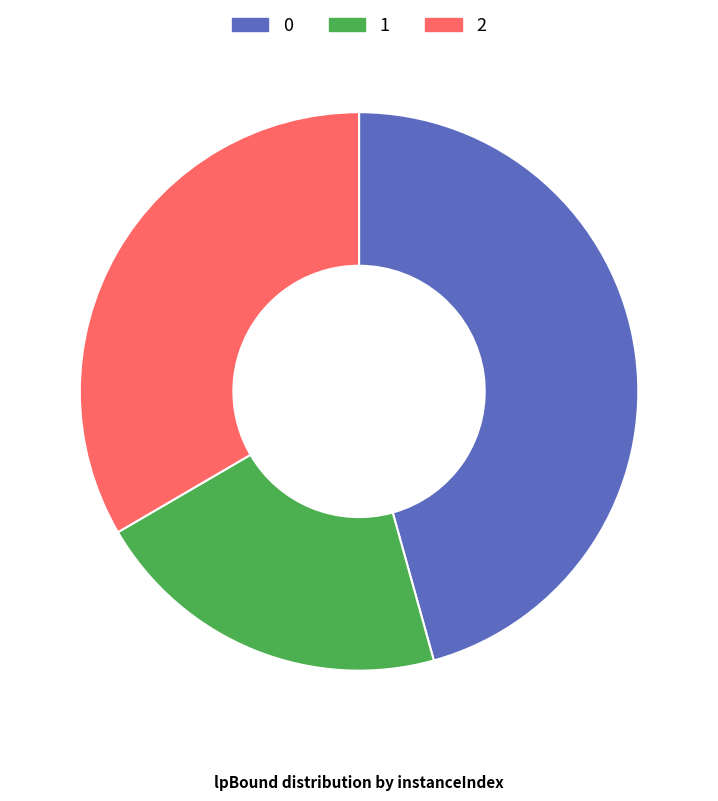

Is the sum of 1 and 2 greater than half?

Yes